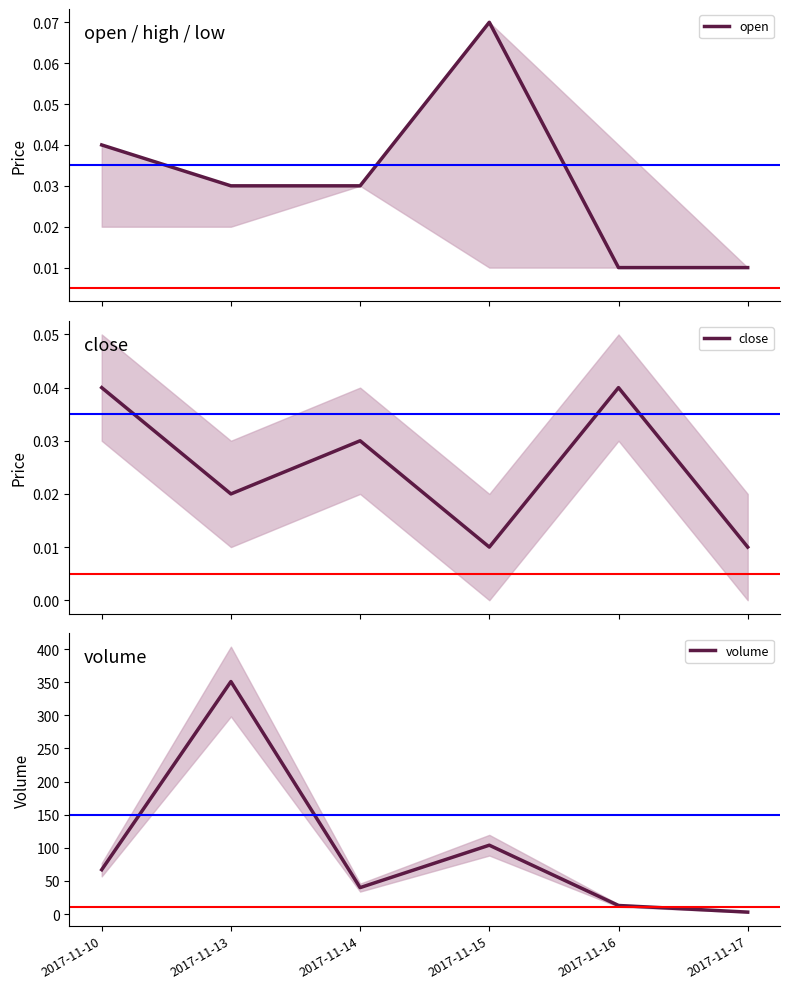

At how many categories does at least one series exceed 346?

1